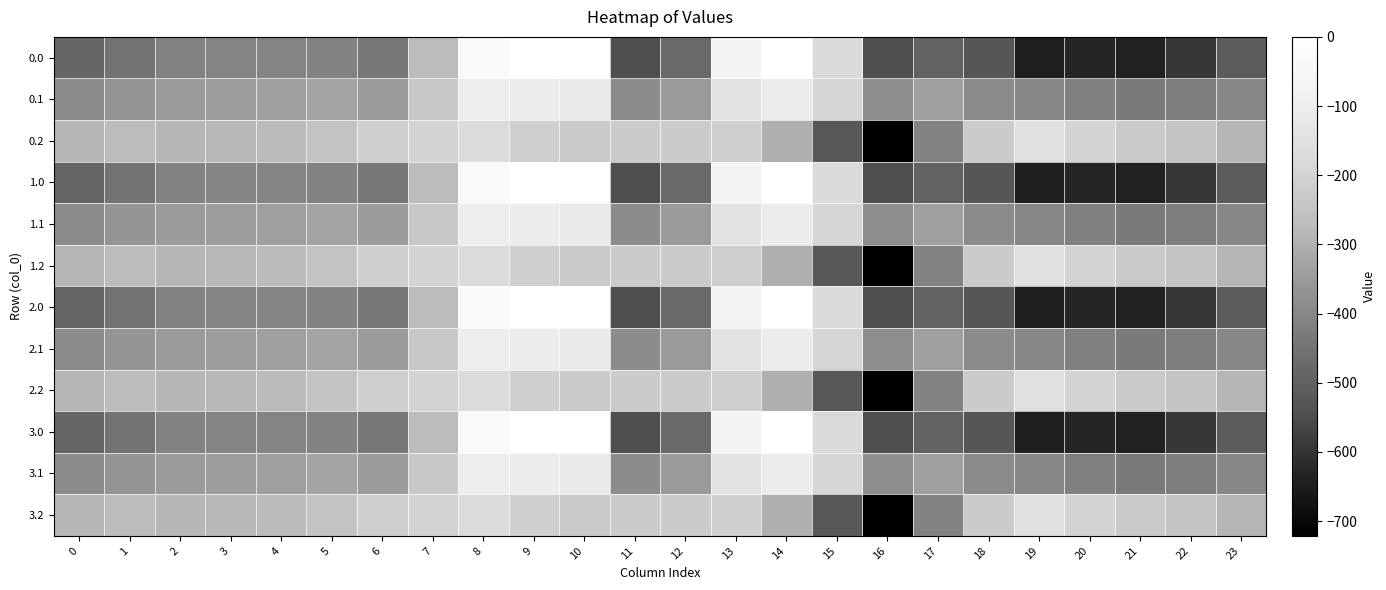

Reading left to right, list all the values displayed in this chart.

0.0: 0=-482.0	1=-449.5	2=-410.3	3=-404.4	4=-404.9	5=-410.8	6=-435.0	7=-270.7	8=-35.0	9=0.0	10=0.0	11=-544.3	12=-477.2	13=-70.2	14=-0.3	15=-172.8	16=-545.4	17=-493.8	18=-529.6	19=-644.5	20=-629.9	21=-638.4	22=-592.3	23=-511.3
0.1: 0=-384.6	1=-361.1	2=-347.9	3=-342.7	4=-339.6	5=-329.5	6=-345.2	7=-234.9	8=-102.3	9=-104.8	10=-114.0	11=-384.7	12=-350.8	13=-141.2	14=-105.5	15=-190.4	16=-380.5	17=-340.1	18=-388.5	19=-399.7	20=-414.5	21=-432.4	22=-419.9	23=-399.4
0.2: 0=-287.1	1=-272.7	2=-285.5	3=-281.0	4=-274.4	5=-248.1	6=-216.4	7=-199.0	8=-169.5	9=-209.6	10=-228.0	11=-225.2	12=-224.3	13=-212.2	14=-301.9	15=-522.2	16=-721.2	17=-409.5	18=-223.1	19=-151.1	20=-199.2	21=-226.4	22=-247.4	23=-287.5
1.0: 0=-482.0	1=-449.5	2=-410.3	3=-404.4	4=-404.9	5=-410.8	6=-435.0	7=-270.7	8=-35.0	9=0.0	10=0.0	11=-544.3	12=-477.2	13=-70.2	14=-0.3	15=-172.8	16=-545.4	17=-493.8	18=-529.6	19=-644.5	20=-629.9	21=-638.4	22=-592.3	23=-511.3
1.1: 0=-384.6	1=-361.1	2=-347.9	3=-342.7	4=-339.6	5=-329.5	6=-345.2	7=-234.9	8=-102.3	9=-104.8	10=-114.0	11=-384.7	12=-350.8	13=-141.2	14=-105.5	15=-190.4	16=-380.5	17=-340.1	18=-388.5	19=-399.7	20=-414.5	21=-432.4	22=-419.9	23=-399.4
1.2: 0=-287.1	1=-272.7	2=-285.5	3=-281.0	4=-274.4	5=-248.1	6=-216.4	7=-199.0	8=-169.5	9=-209.6	10=-228.0	11=-225.2	12=-224.3	13=-212.2	14=-301.9	15=-522.2	16=-721.2	17=-409.5	18=-223.1	19=-151.1	20=-199.2	21=-226.4	22=-247.4	23=-287.5
2.0: 0=-482.0	1=-449.5	2=-410.3	3=-404.4	4=-404.9	5=-410.8	6=-435.0	7=-270.7	8=-35.0	9=0.0	10=0.0	11=-544.3	12=-477.2	13=-70.2	14=-0.3	15=-172.8	16=-545.4	17=-493.8	18=-529.6	19=-644.5	20=-629.9	21=-638.4	22=-592.3	23=-511.3
2.1: 0=-384.6	1=-361.1	2=-347.9	3=-342.7	4=-339.6	5=-329.5	6=-345.2	7=-234.9	8=-102.3	9=-104.8	10=-114.0	11=-384.7	12=-350.8	13=-141.2	14=-105.5	15=-190.4	16=-380.5	17=-340.1	18=-388.5	19=-399.7	20=-414.5	21=-432.4	22=-419.9	23=-399.4
2.2: 0=-287.1	1=-272.7	2=-285.5	3=-281.0	4=-274.4	5=-248.1	6=-216.4	7=-199.0	8=-169.5	9=-209.6	10=-228.0	11=-225.2	12=-224.3	13=-212.2	14=-301.9	15=-522.2	16=-721.2	17=-409.5	18=-223.1	19=-151.1	20=-199.2	21=-226.4	22=-247.4	23=-287.5
3.0: 0=-482.0	1=-449.5	2=-410.3	3=-404.4	4=-404.9	5=-410.8	6=-435.0	7=-270.7	8=-35.0	9=0.0	10=0.0	11=-544.3	12=-477.2	13=-70.2	14=-0.3	15=-172.8	16=-545.4	17=-493.8	18=-529.6	19=-644.5	20=-629.9	21=-638.4	22=-592.3	23=-511.3
3.1: 0=-384.6	1=-361.1	2=-347.9	3=-342.7	4=-339.6	5=-329.5	6=-345.2	7=-234.9	8=-102.3	9=-104.8	10=-114.0	11=-384.7	12=-350.8	13=-141.2	14=-105.5	15=-190.4	16=-380.5	17=-340.1	18=-388.5	19=-399.7	20=-414.5	21=-432.4	22=-419.9	23=-399.4
3.2: 0=-287.1	1=-272.7	2=-285.5	3=-281.0	4=-274.4	5=-248.1	6=-216.4	7=-199.0	8=-169.5	9=-209.6	10=-228.0	11=-225.2	12=-224.3	13=-212.2	14=-301.9	15=-522.2	16=-721.2	17=-409.5	18=-223.1	19=-151.1	20=-199.2	21=-226.4	22=-247.4	23=-287.5